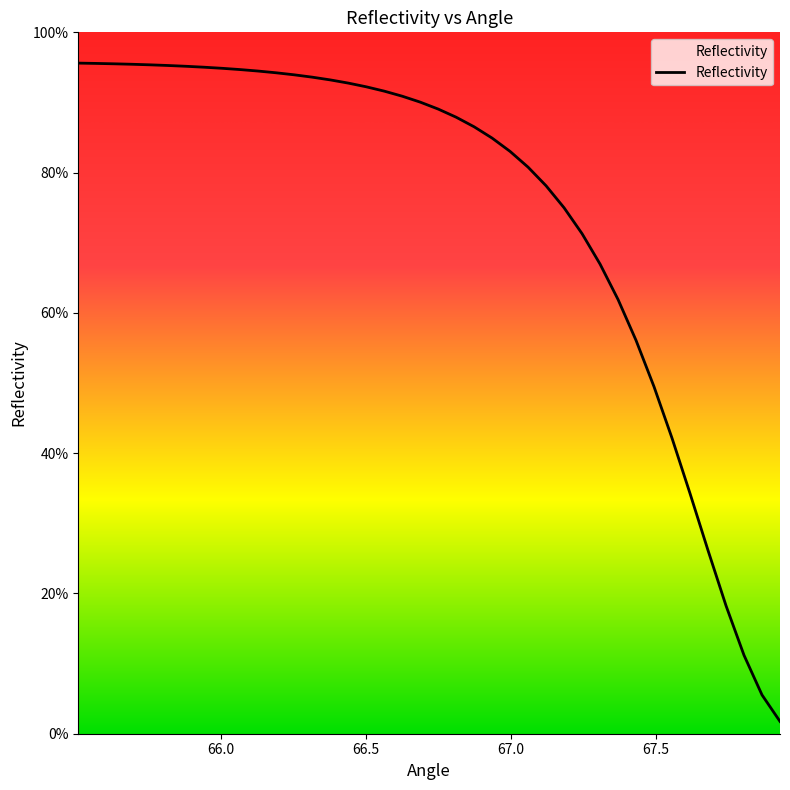

Does the chart display data point markers on the line(s)?

No